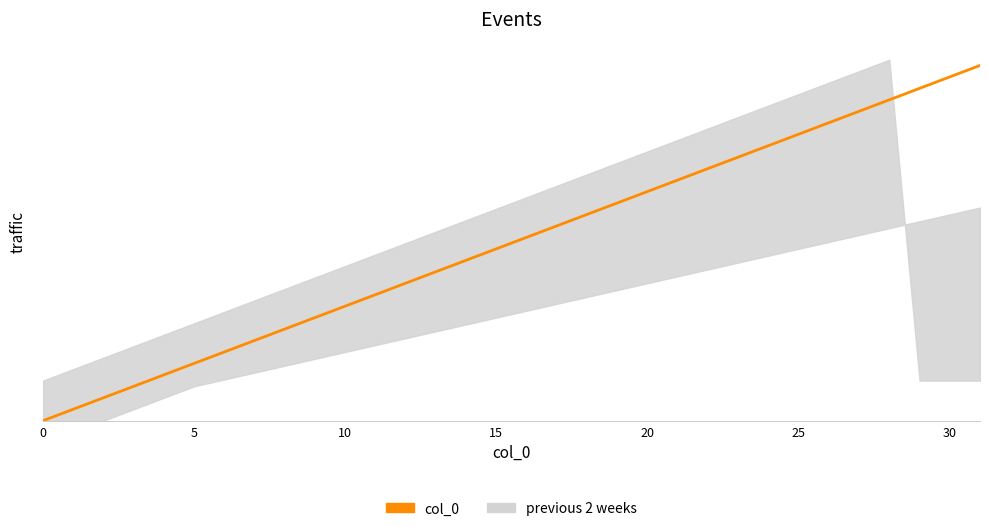

What is the change in value from 15 to 29?

+26